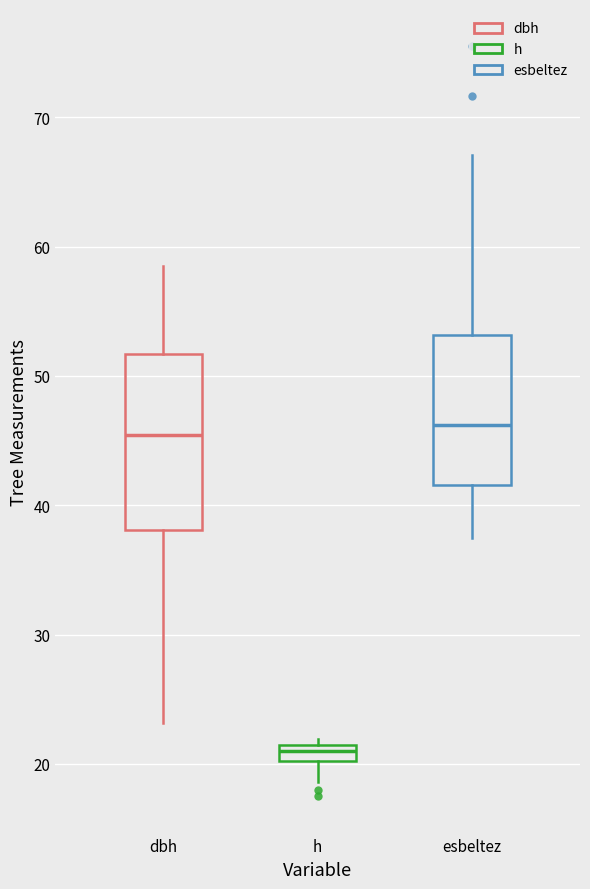

Comparing the boxes themselves (not the whiskers), which one is the tallest?

dbh